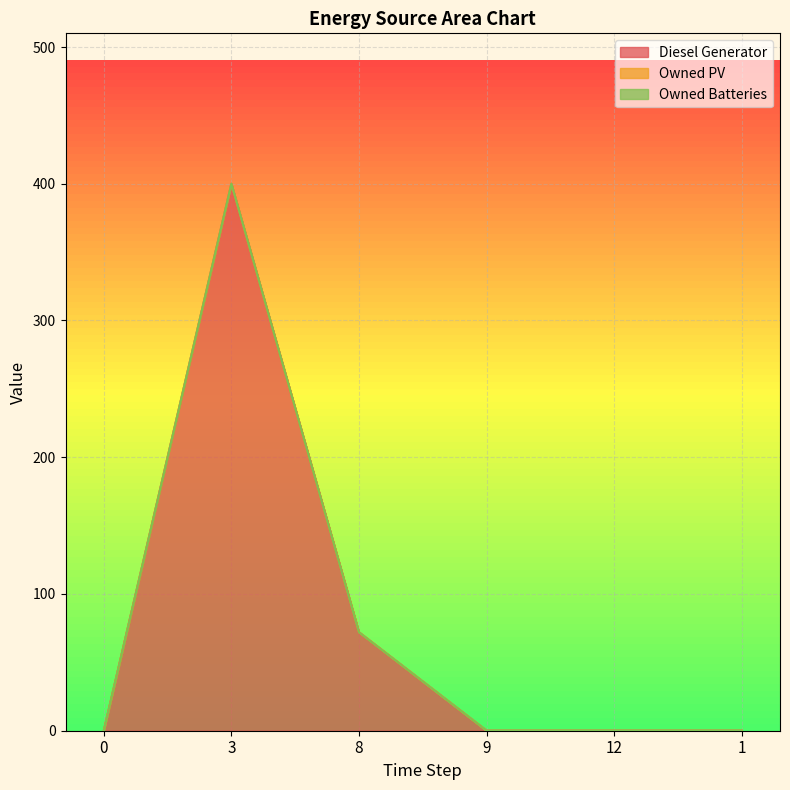

List the series in order of their peak value, lowest first.

Owned PV, Owned Batteries, Diesel Generator